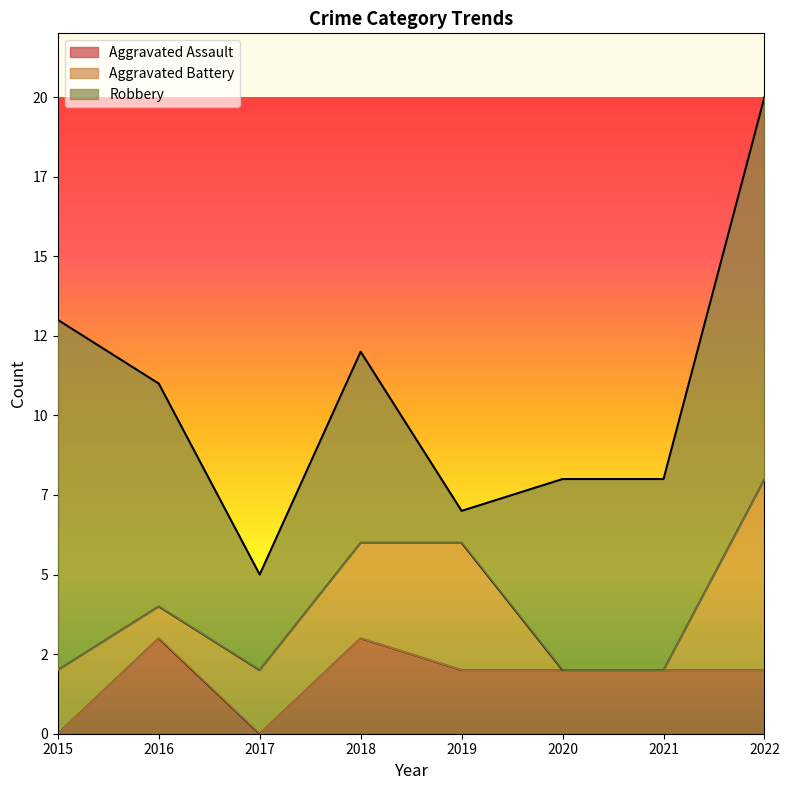

The value of Aggravated Battery at 2018 is 2. True or false?

False